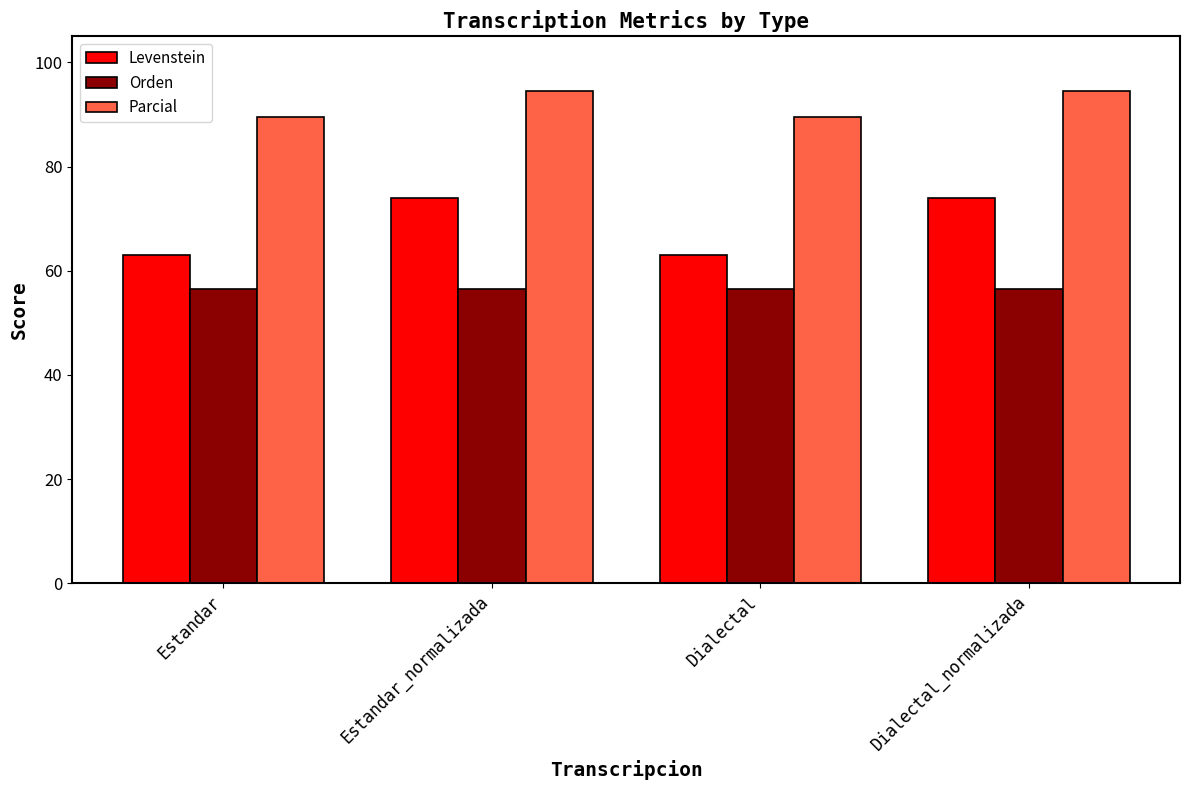

What is the difference between the highest and lowest values at Estandar_normalizada?

38.0